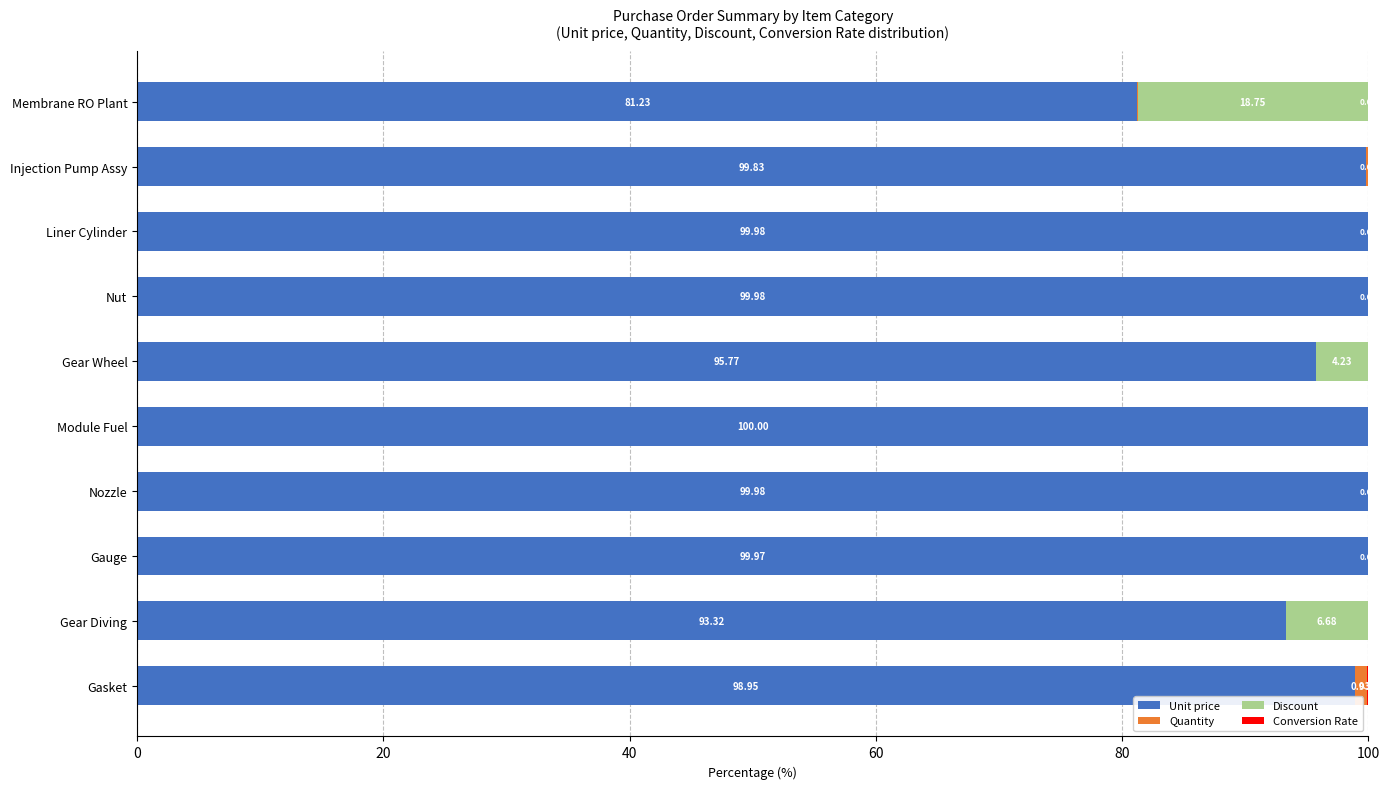

Where is Unit price nearest to the value 90?

Gear Diving